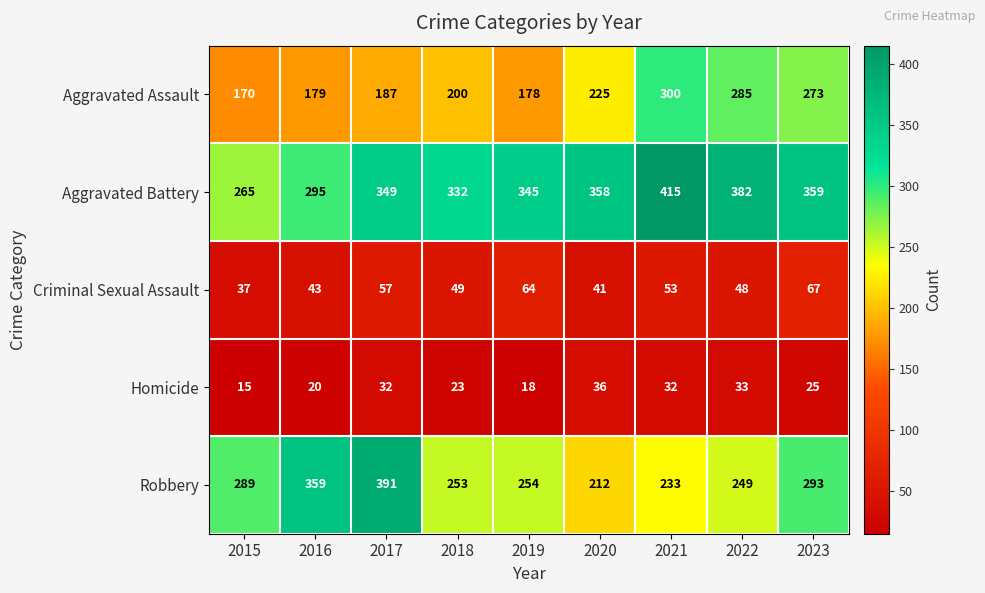

Which series has the largest total across all categories?

Aggravated Battery